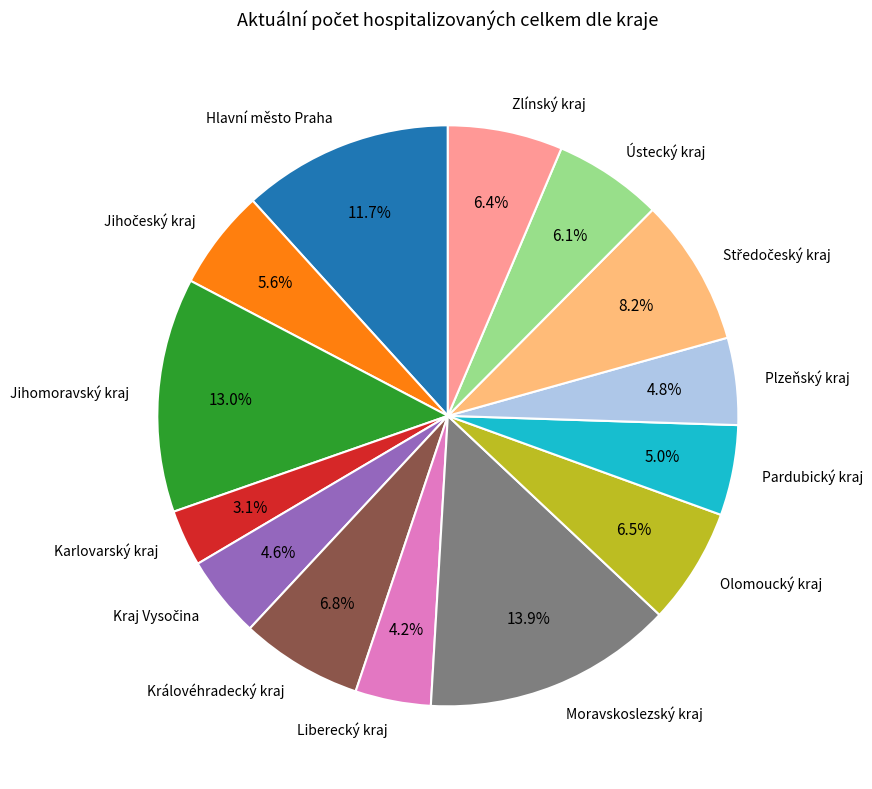

To the nearest percent, what is the average slice percentage?

7%